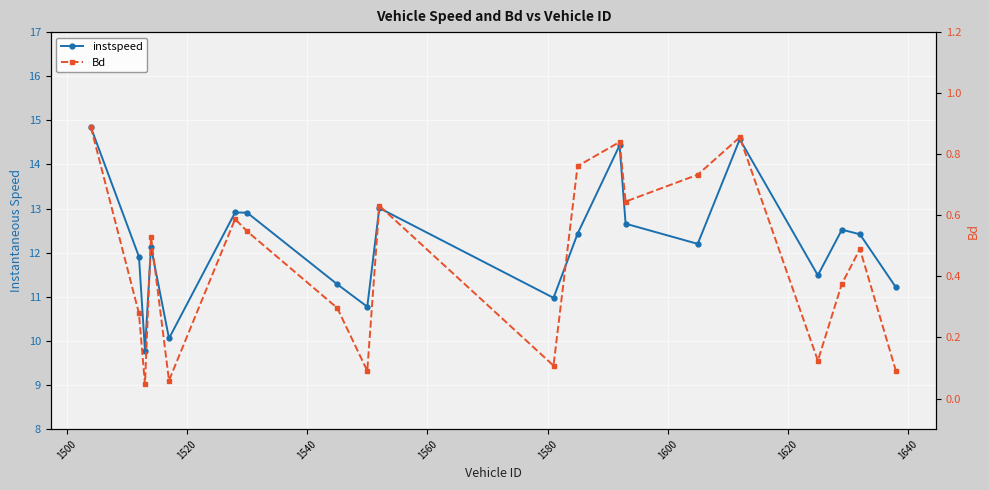

Which series has the largest total across all categories?

instspeed